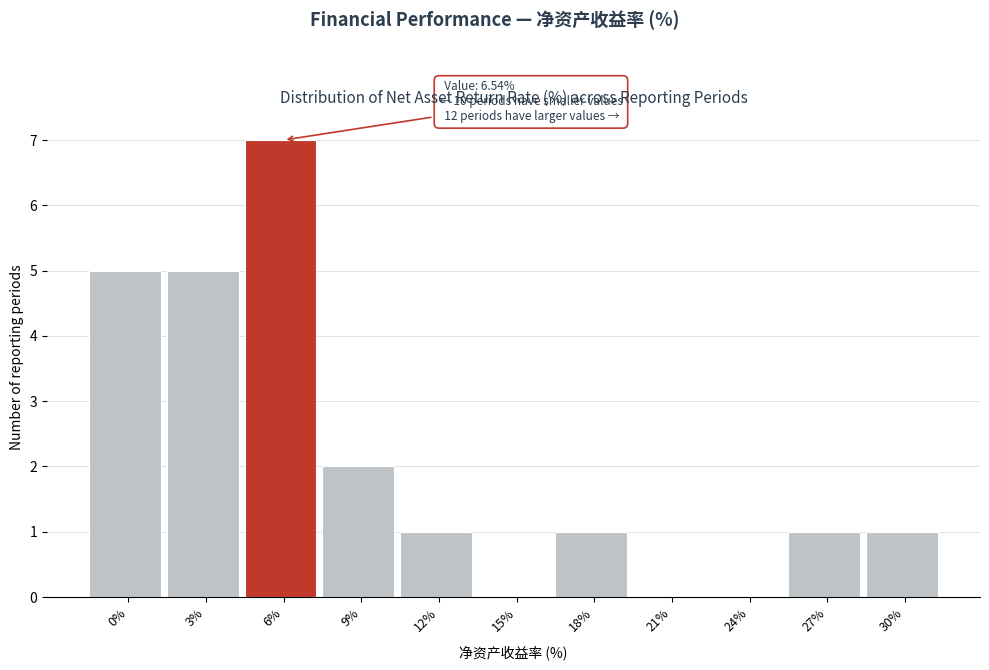

Reading left to right, list all the values displayed in this chart.

0%=5	3%=5	6%=7	9%=2	12%=1	15%=0	18%=1	21%=0	24%=0	27%=1	30%=1